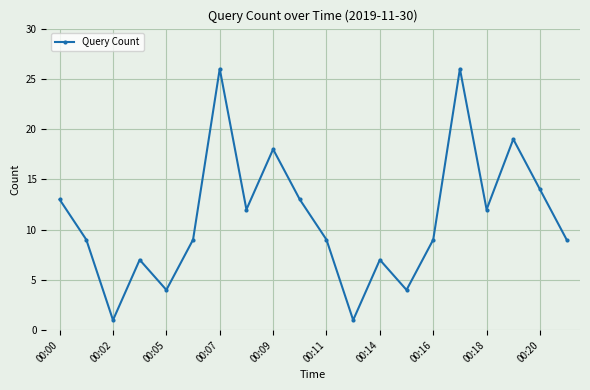

What is the greatest value displayed?

26